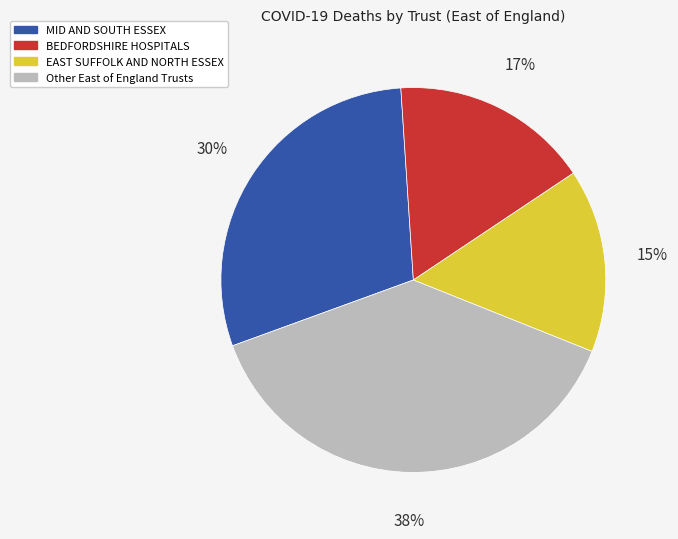

Combined, do EAST SUFFOLK AND NORTH ESSEX and Other East of England Trusts account for over 50%?

Yes